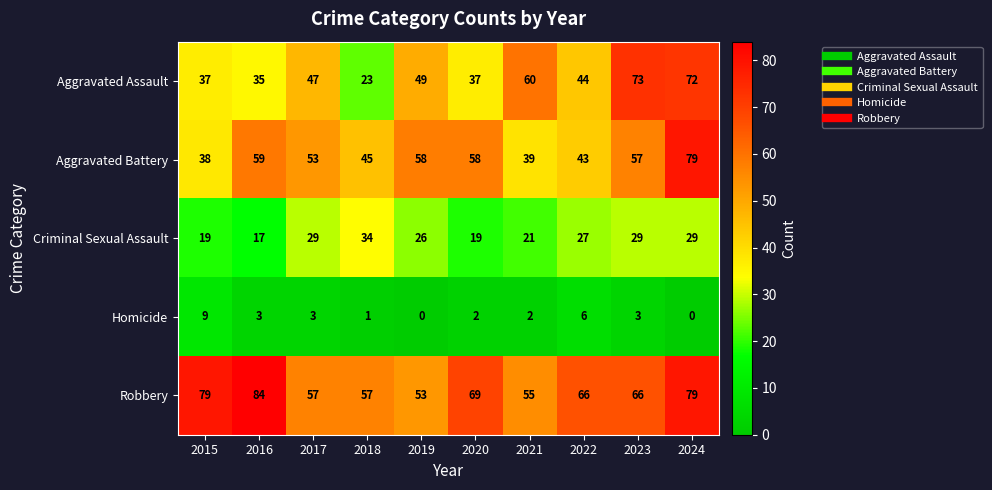

What is the difference between the maximum and minimum values in the Aggravated Battery series?

41